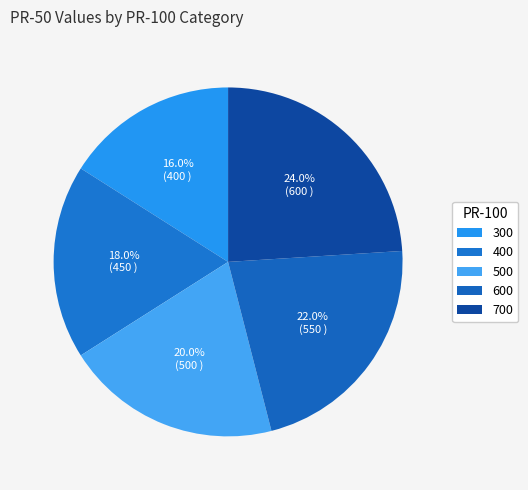

Do 300 and 700 together represent more than half of the pie?

No